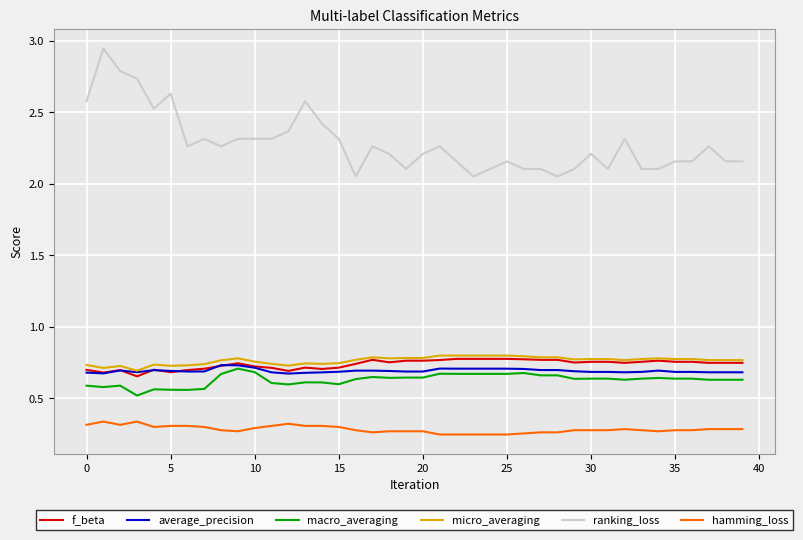

Which series has the largest range (max minus min)?

ranking_loss